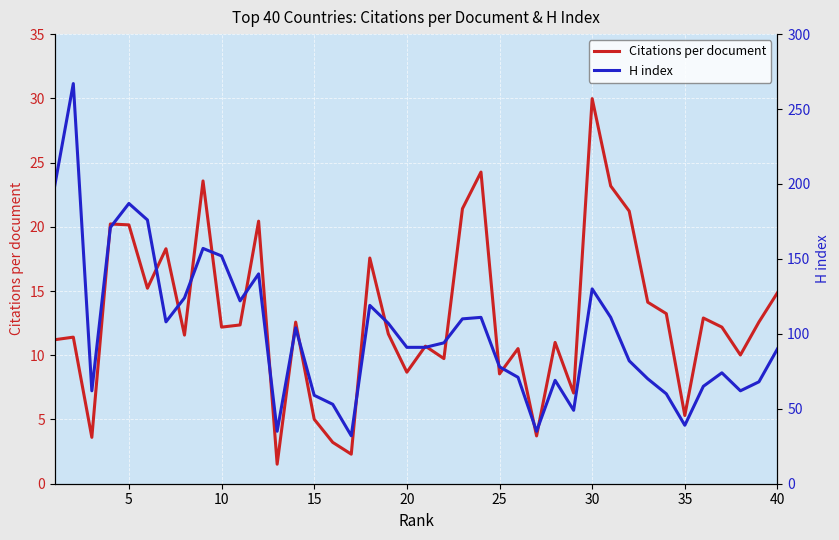

Which category has the highest value in the Citations per document series?

30